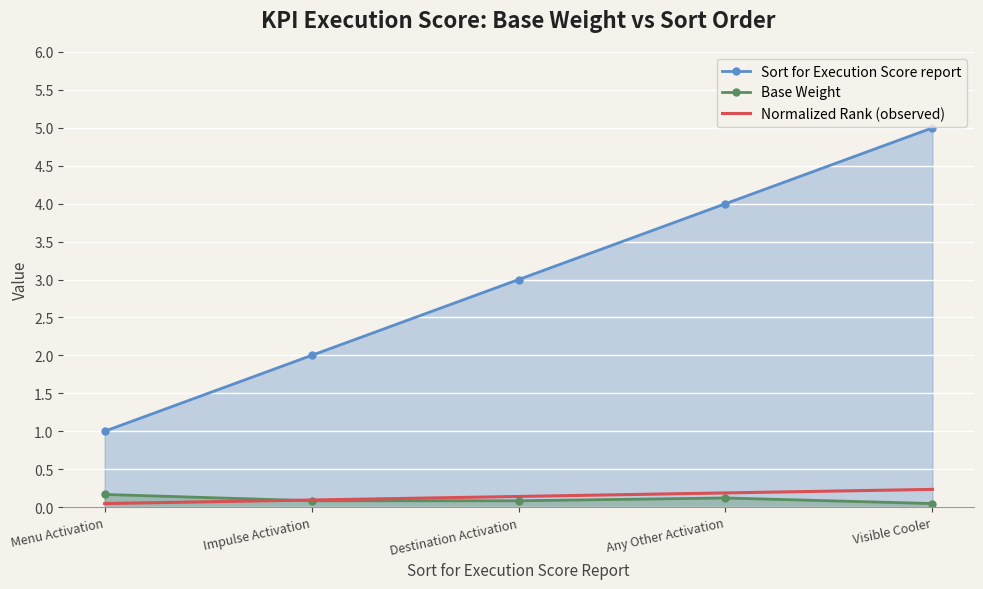

Reading right to left, transcribe all the data shown in this chart.

Sort for Execution Score report: Visible Cooler=5.0	Any Other Activation=4.0	Destination Activation=3.0	Impulse Activation=2.0	Menu Activation=1.0
Base Weight: Visible Cooler=0.0	Any Other Activation=0.1	Destination Activation=0.1	Impulse Activation=0.1	Menu Activation=0.2
Normalized Rank (observed): Visible Cooler=0.2	Any Other Activation=0.2	Destination Activation=0.1	Impulse Activation=0.1	Menu Activation=0.0